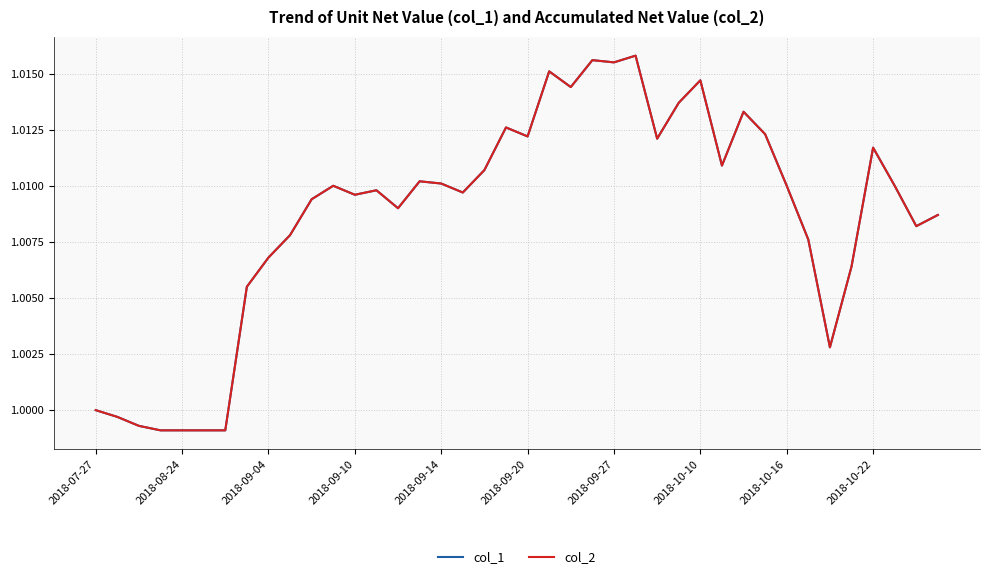

Does the chart have visible grid lines?

Yes